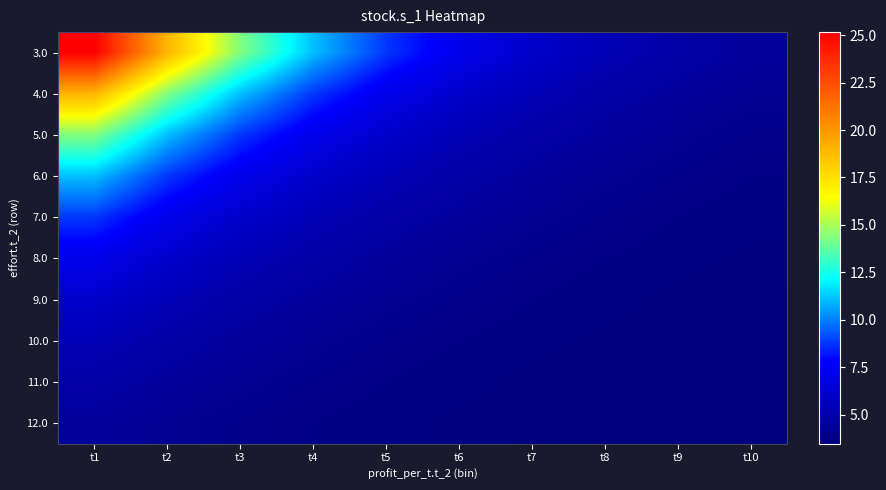

Between t5 and t9, which series saw the biggest shift?

3.0